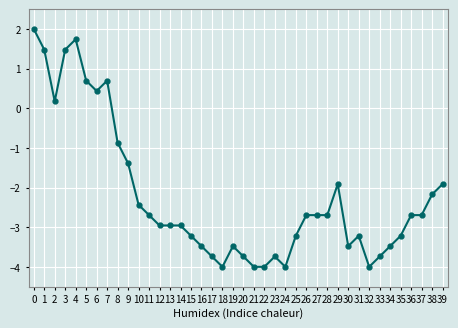

What is the smallest value displayed?

-4.0